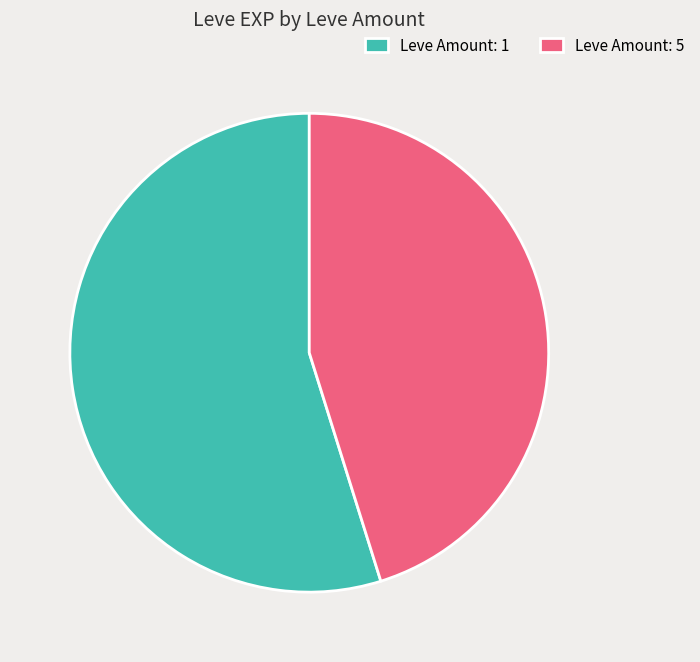

Which slice represents more than half of the pie?

Leve Amount: 1